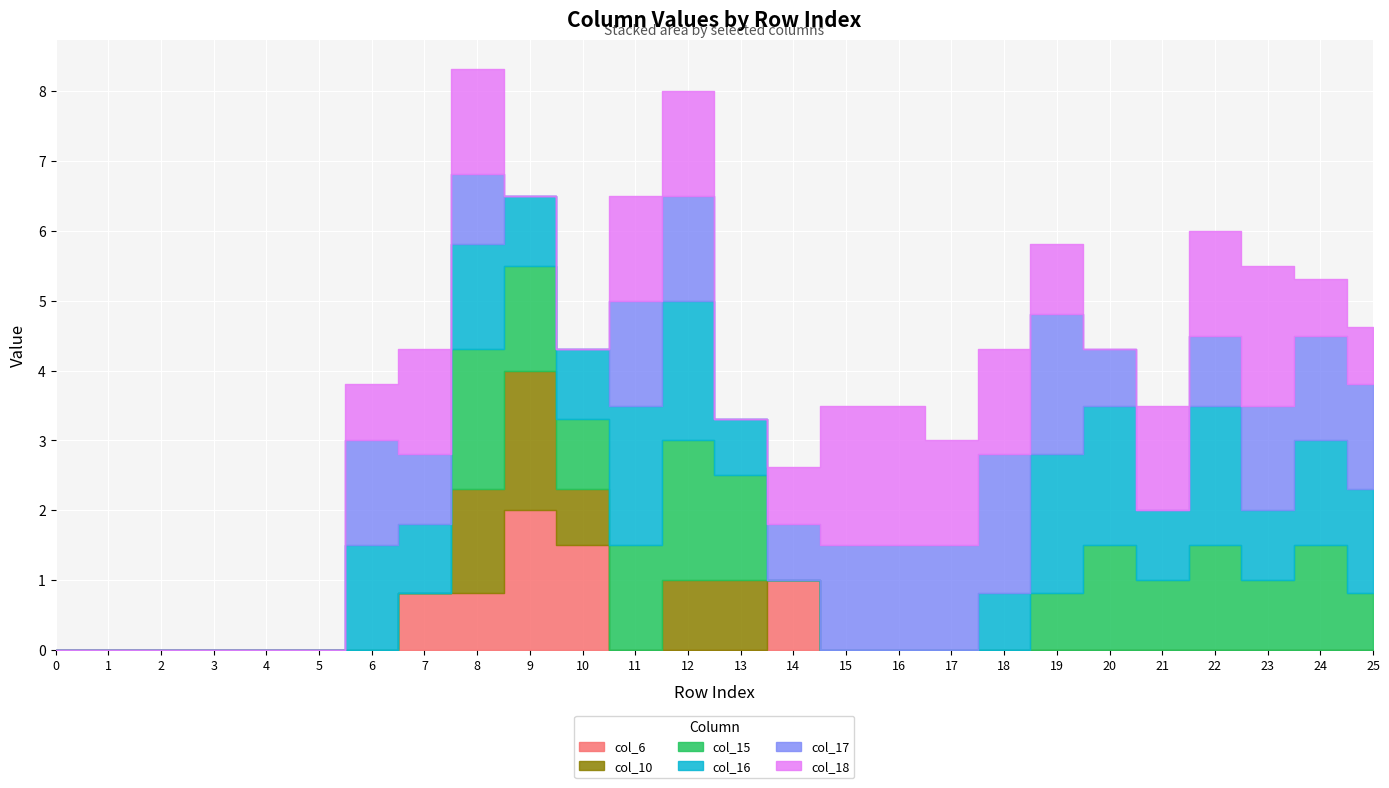

What is the total value across all series at 12?

8.0